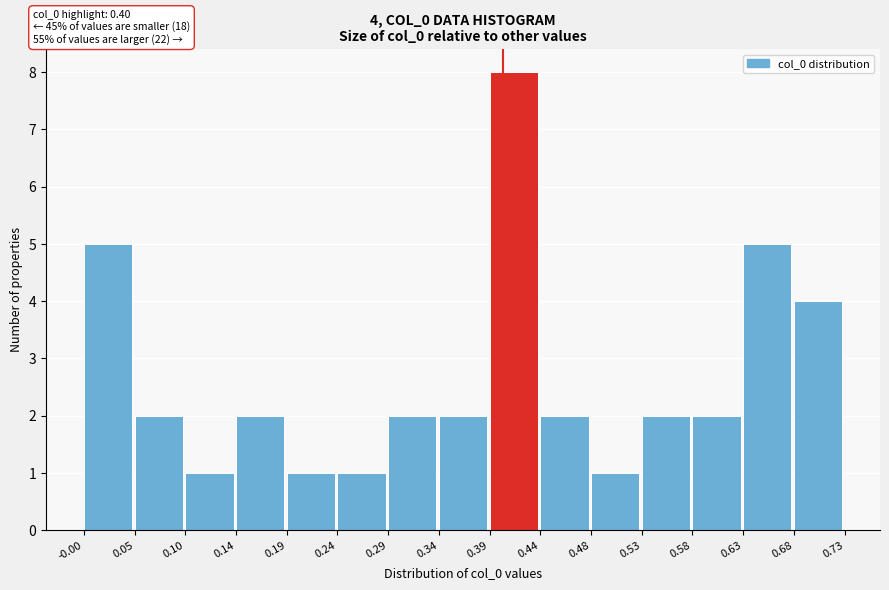

Which range on the x-axis has the tallest bar?

0.39 to 0.44